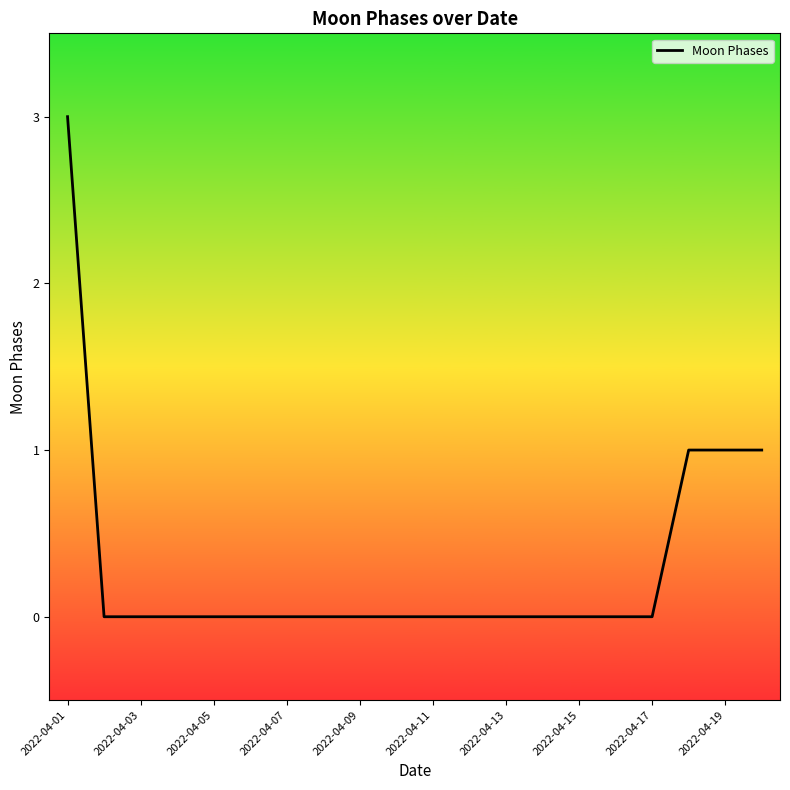

What is the difference between the maximum and minimum values?

3